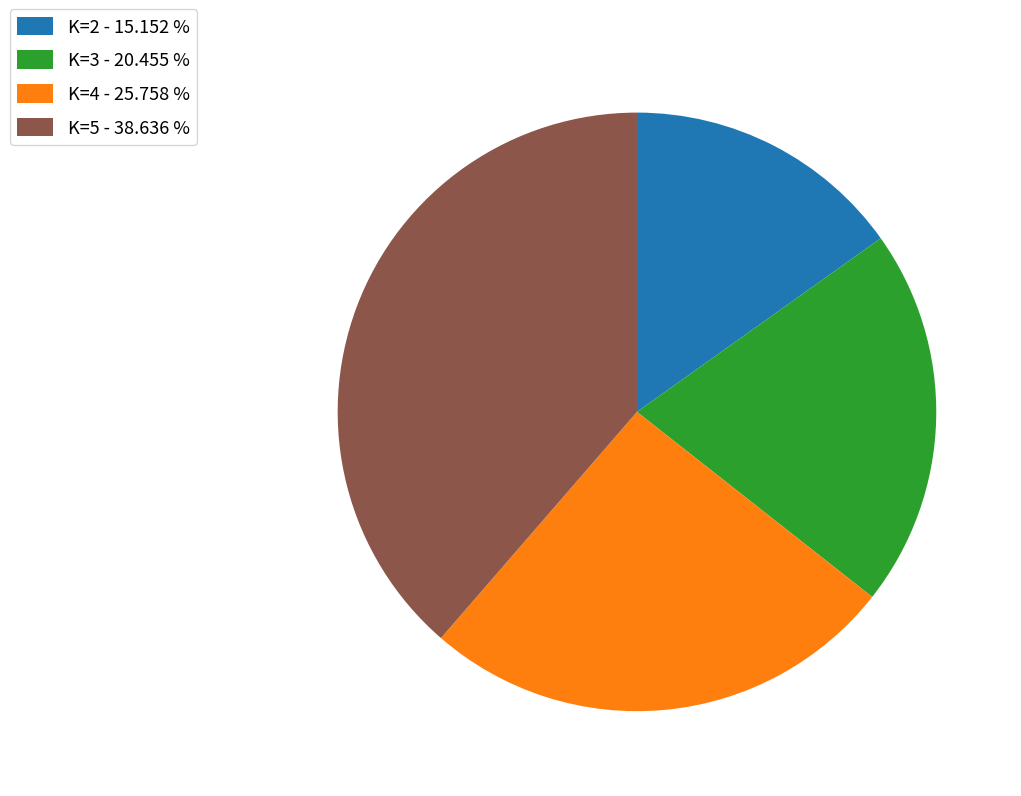

Which category has the smallest portion of the pie?

K=2 - 15.152 %